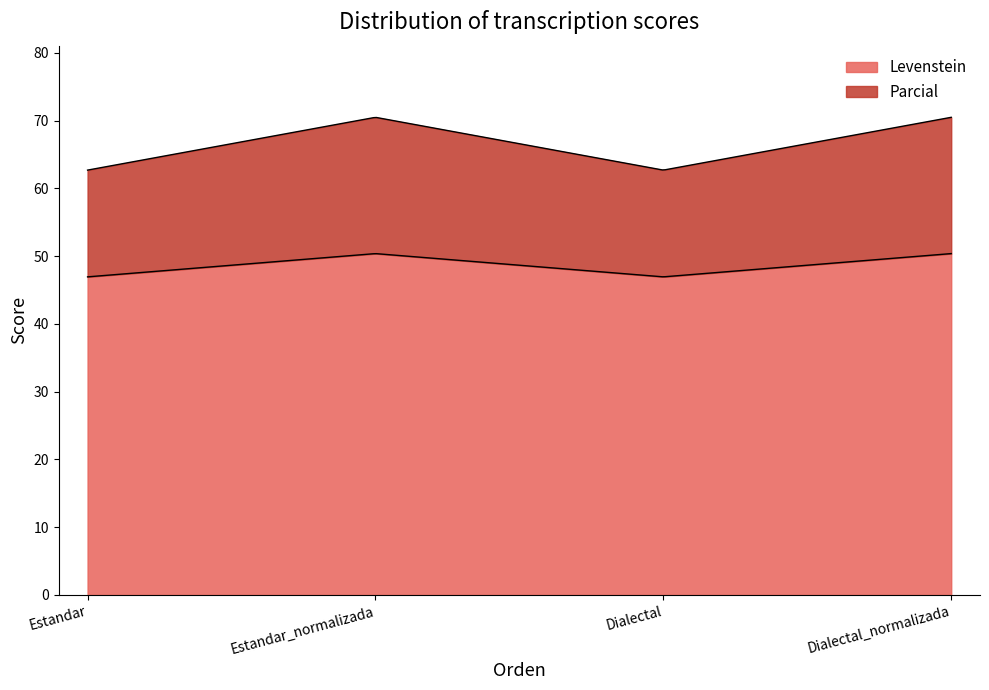

Between Estandar and Estandar_normalizada, which series saw the biggest shift?

Parcial